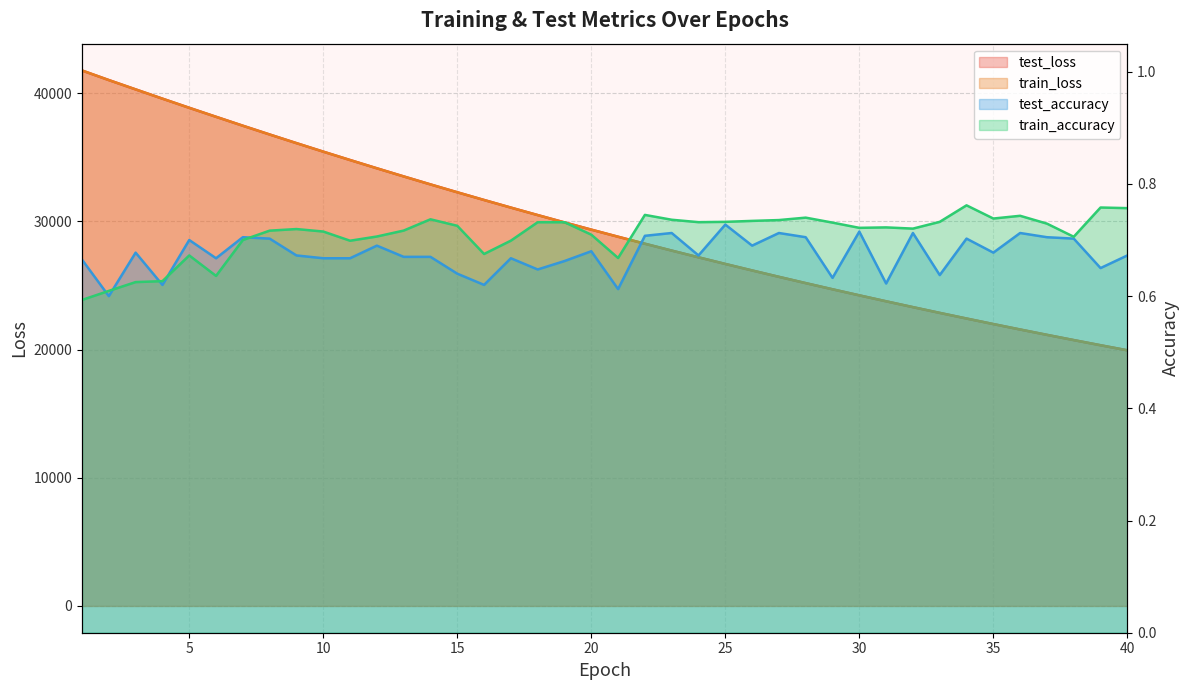

Which series has the largest total across all categories?

test_loss